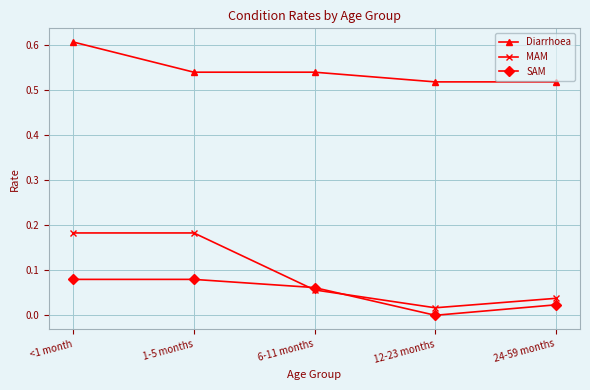

Rank the series at <1 month from highest to lowest value.

Diarrhoea, MAM, SAM